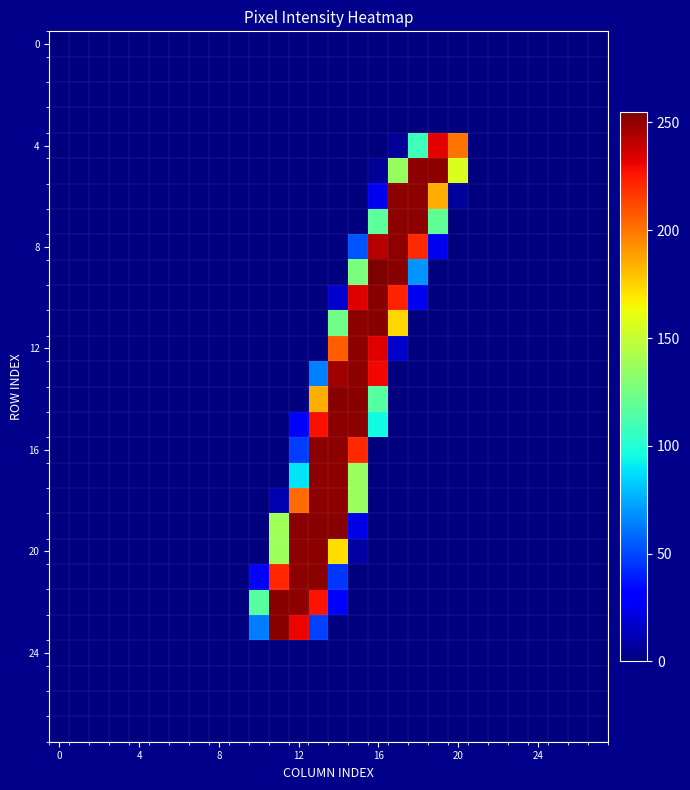

How many categories are shown in the chart?

28